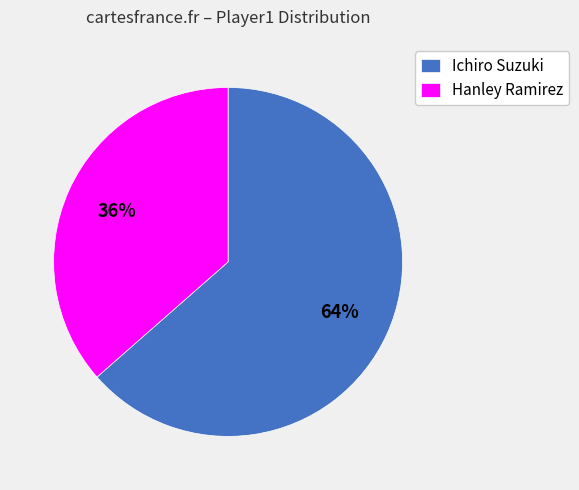

To the nearest percent, what is the average slice percentage?

50%